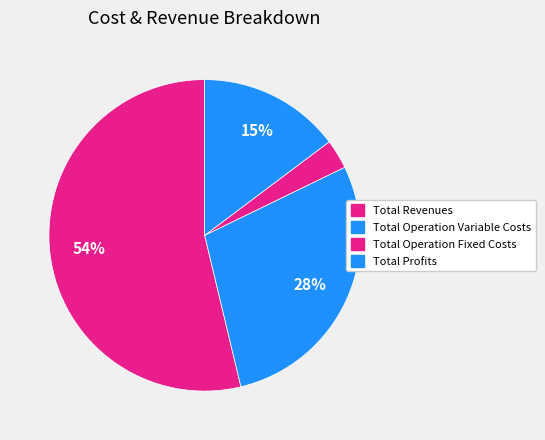

How many segments does this pie chart have?

4